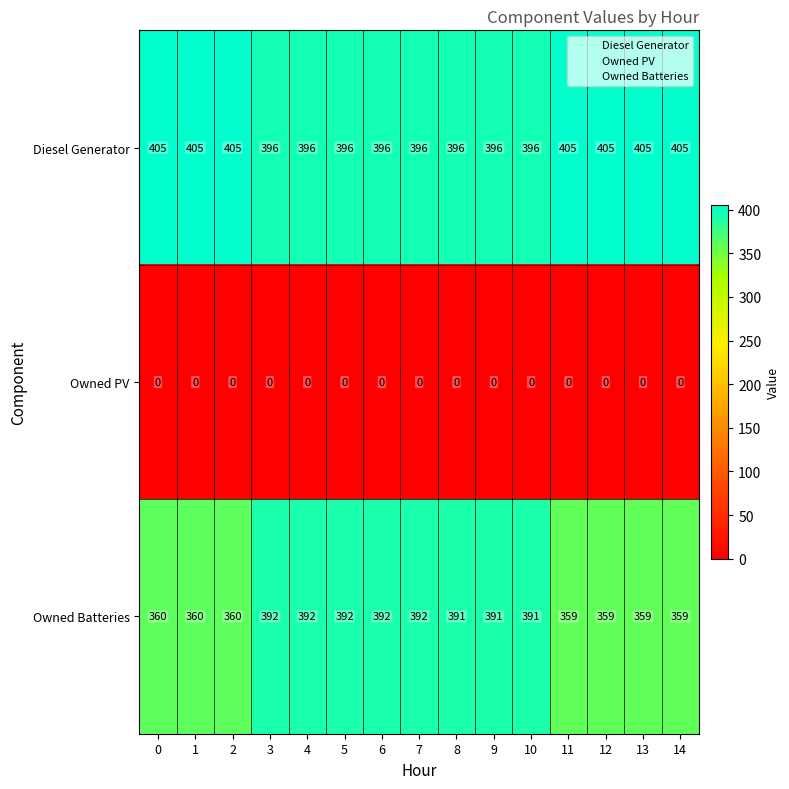

Rank the series at 10 from lowest to highest value.

Owned PV, Owned Batteries, Diesel Generator